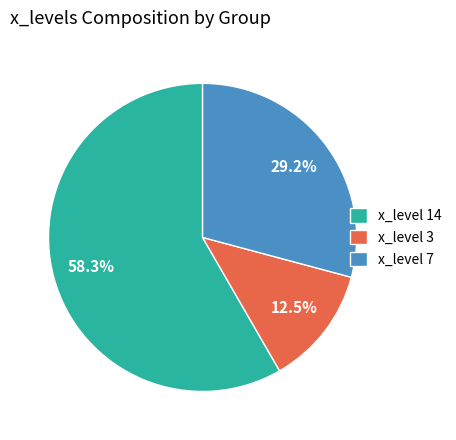

What is the smallest slice in the pie chart?

x_level 3